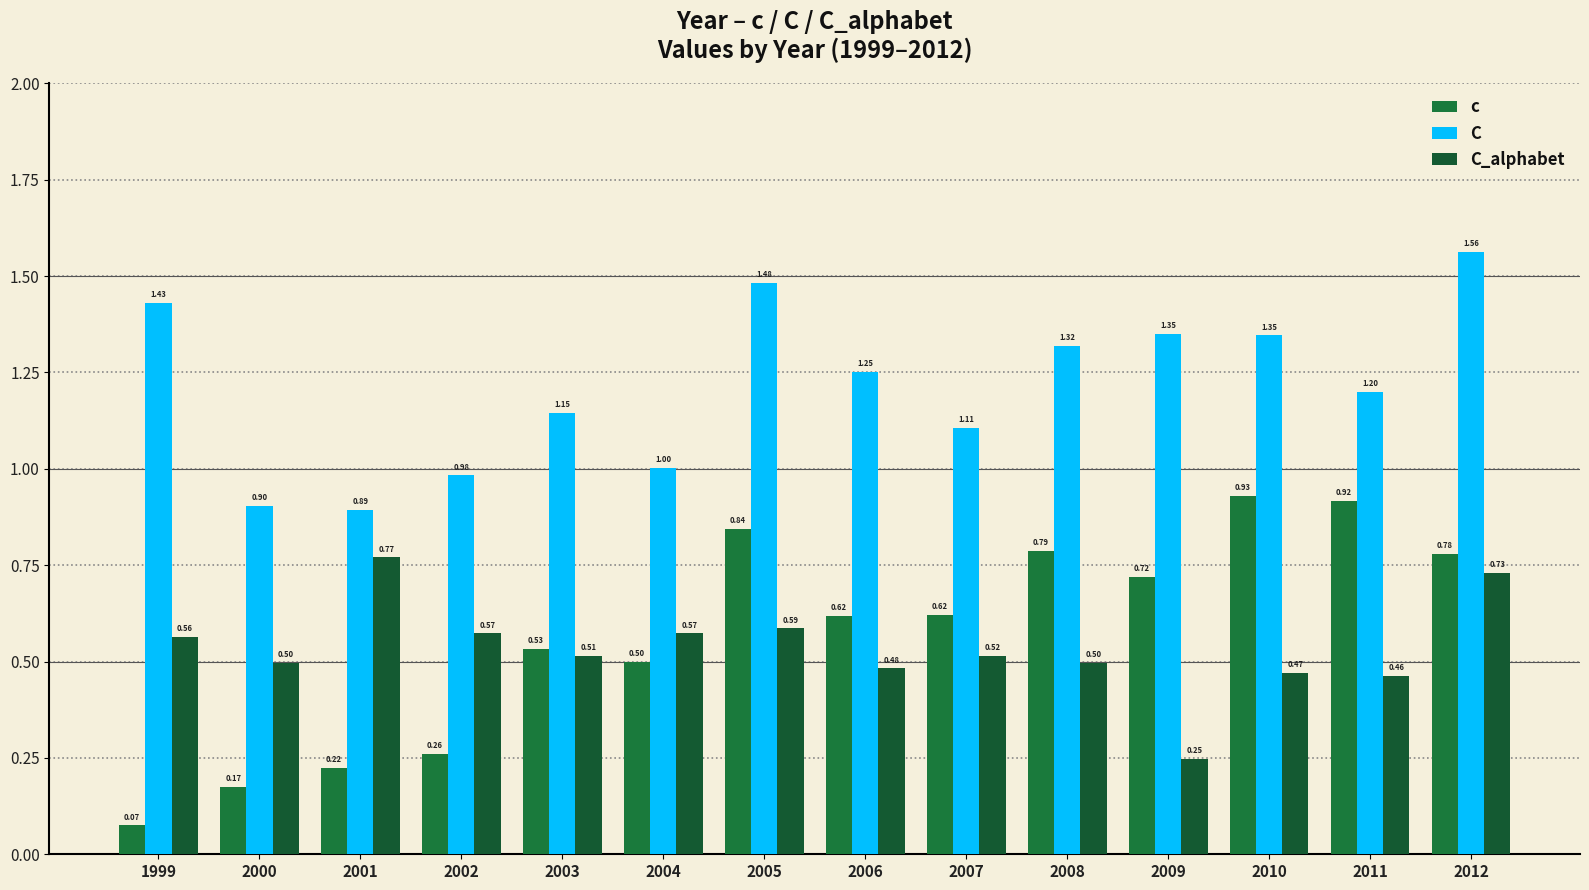

Is the value of c at 2001 greater than the value of C_alphabet at 2010?

No